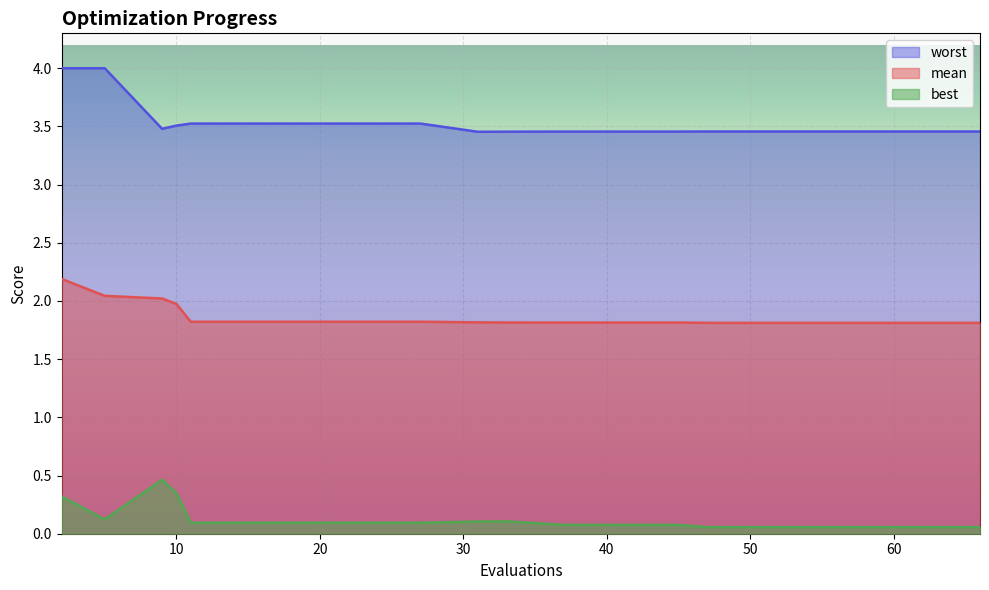

Where is the first local minimum for worst?

9